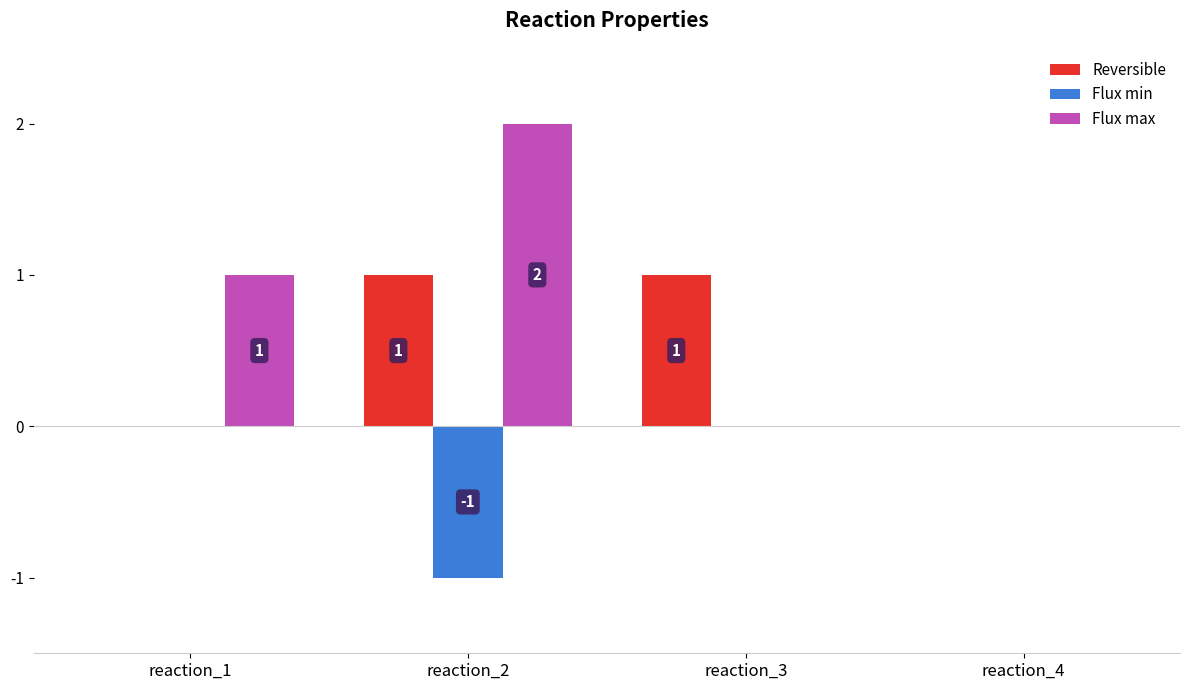

The Flux max series shows 3 at reaction_2. True or false?

False